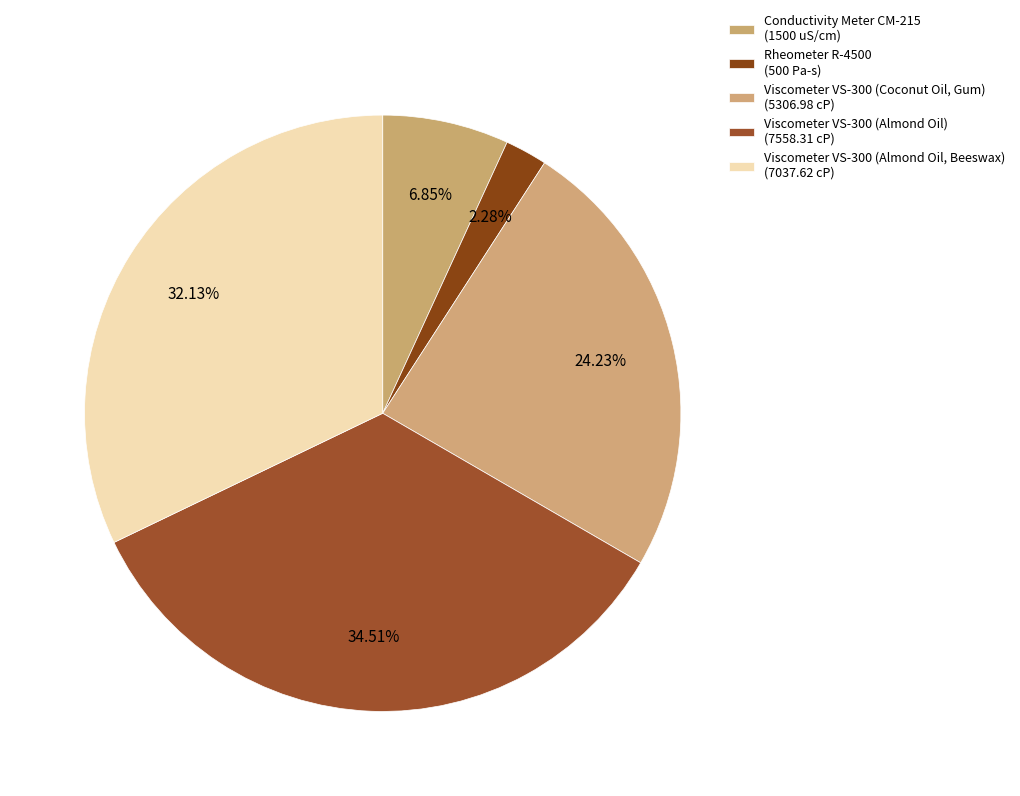

Is there any slice that represents more than half of the pie?

No